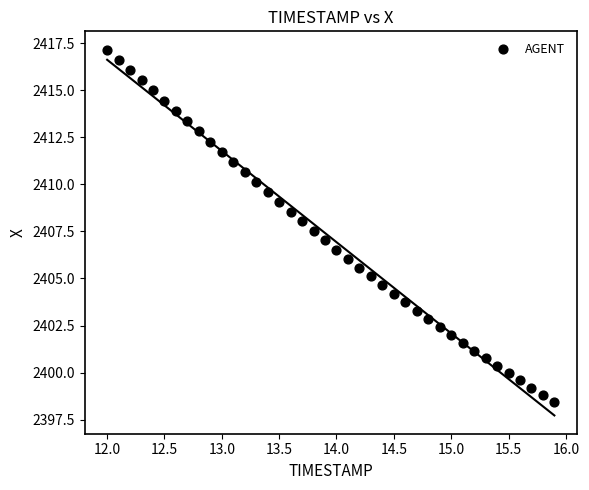

What is the range of Y values (max minus min)?

18.7